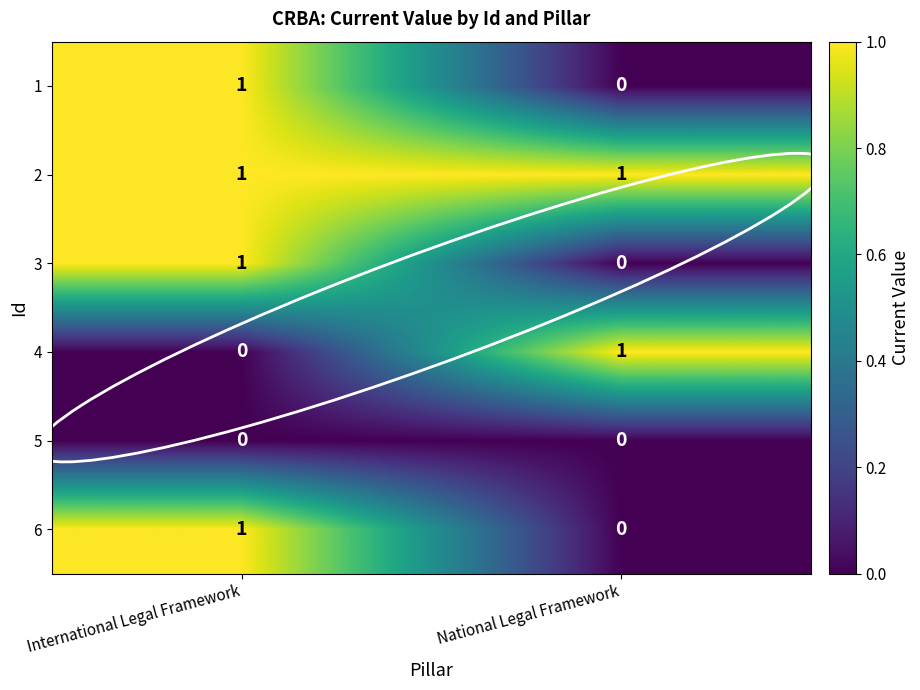

Which series has the largest total across all categories?

2